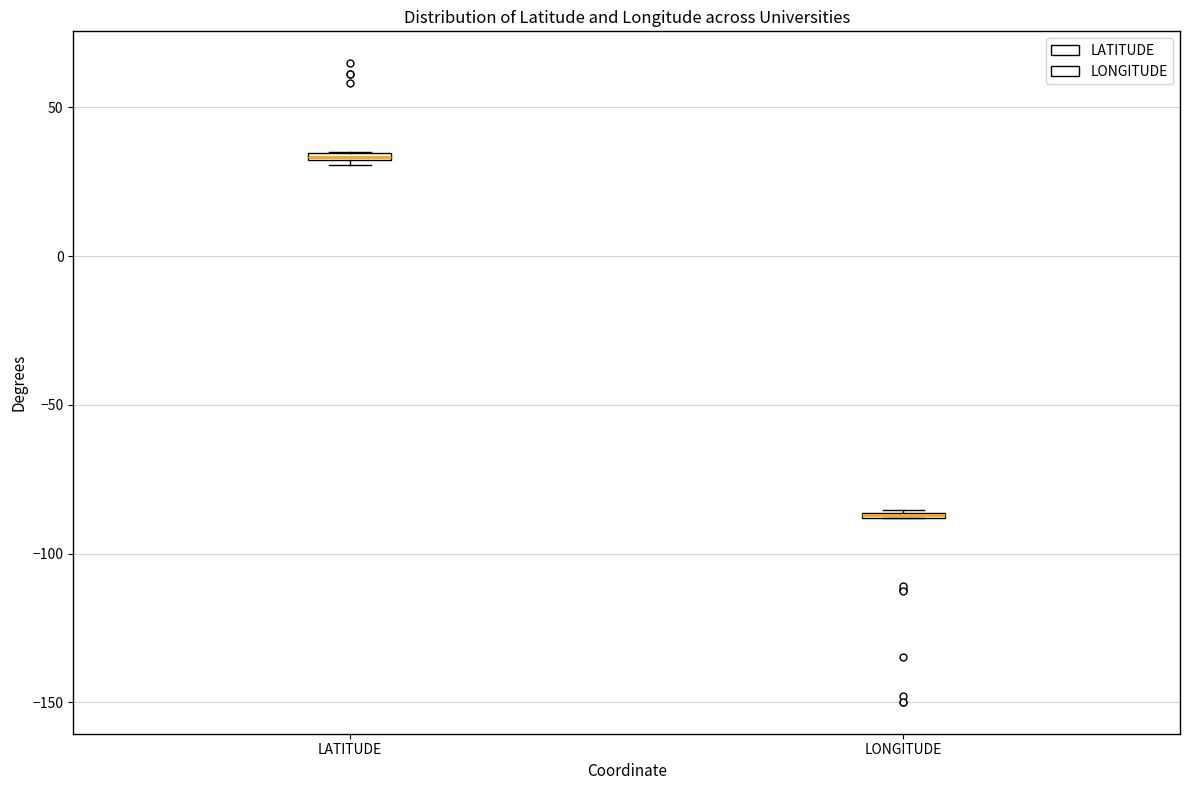

Where is the lower edge of the box for LONGITUDE on the y-axis? The values are not printed on the chart, so give them approximately, as read against the axis.

-90